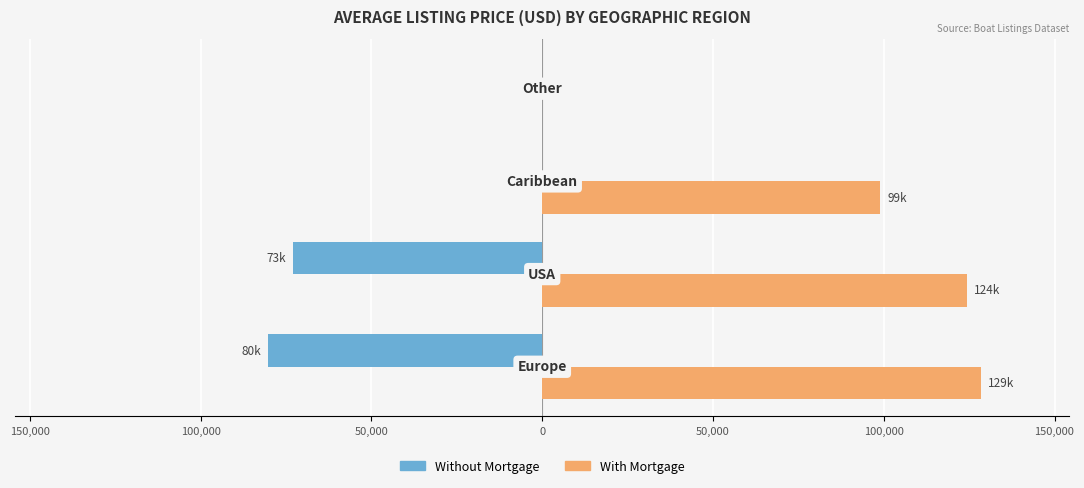

Reading left to right, what are all the values shown in this chart?

Without Mortgage: 200,000=-80411	150,000=-72900	100,000=0	50,000=0
With Mortgage: 200,000=128547	150,000=124500	100,000=99000	50,000=0